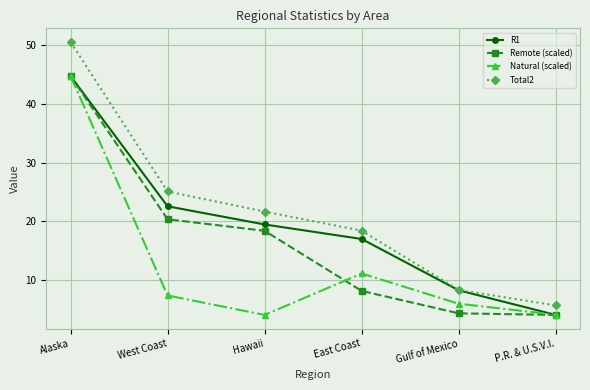

Is it true that R1 equals 17.0 at East Coast?

True